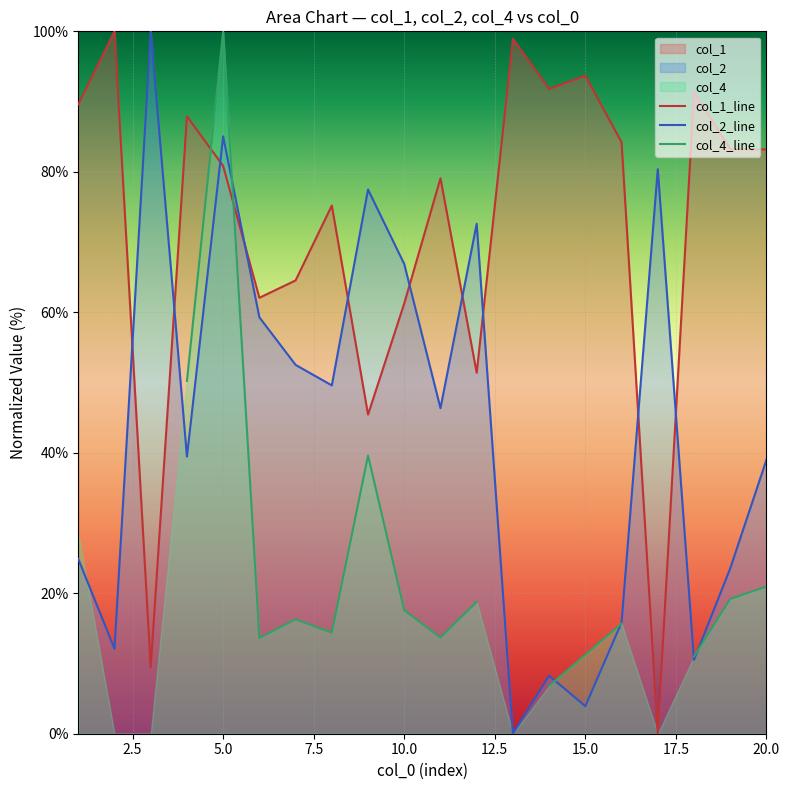

How many lines are shown in the chart?

3